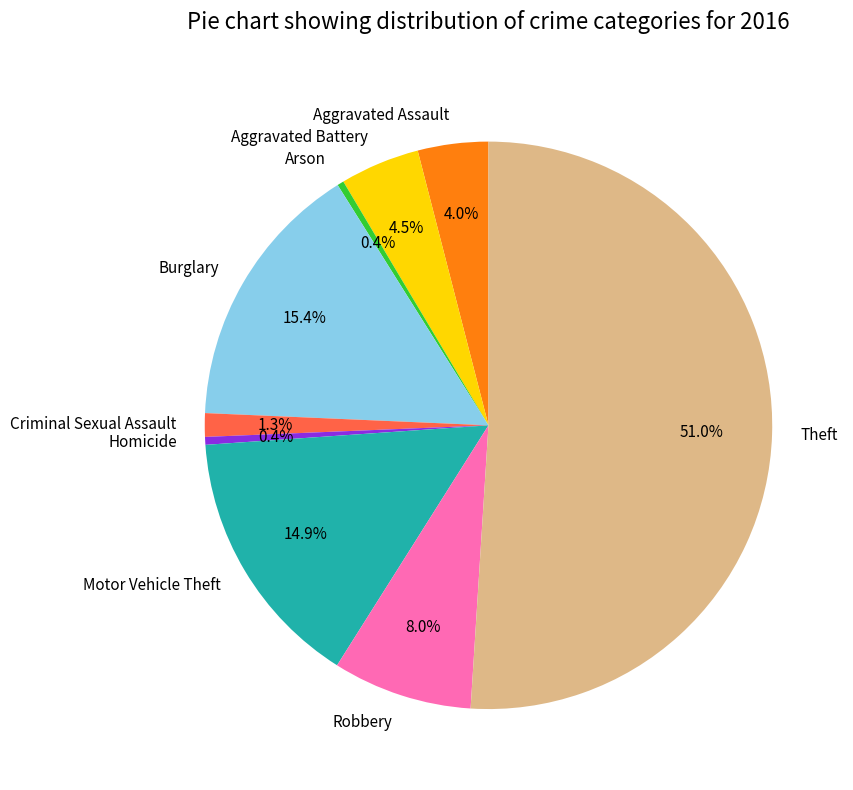

Combined, do Motor Vehicle Theft and Robbery account for over 50%?

No